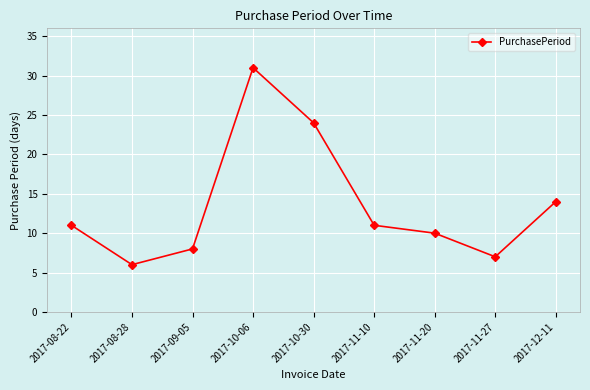

What is the change in value from 2017-08-22 to 2017-08-28?

-5